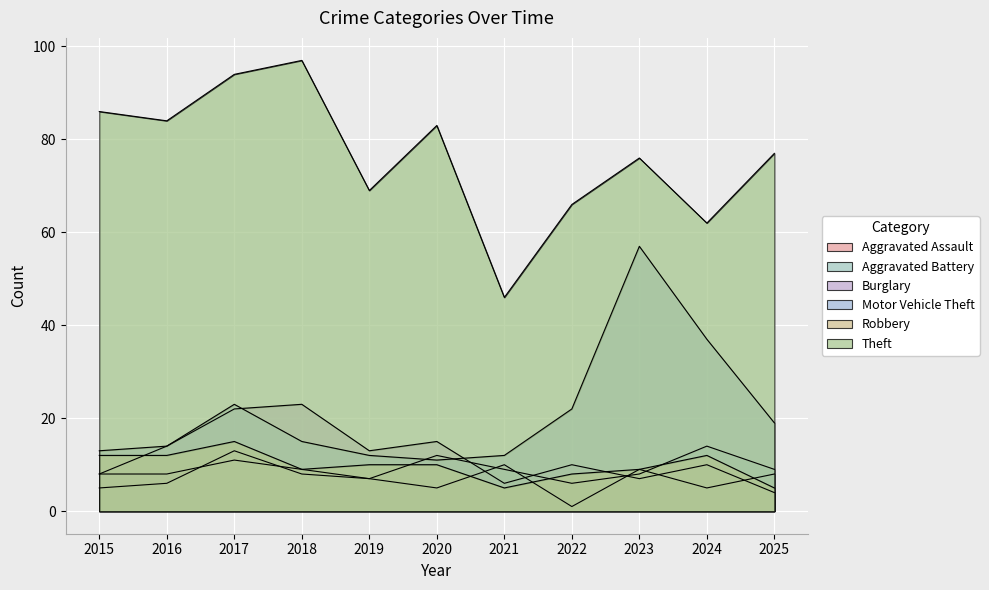

What value does the Burglary series have at 2024, to the nearest 5?

10